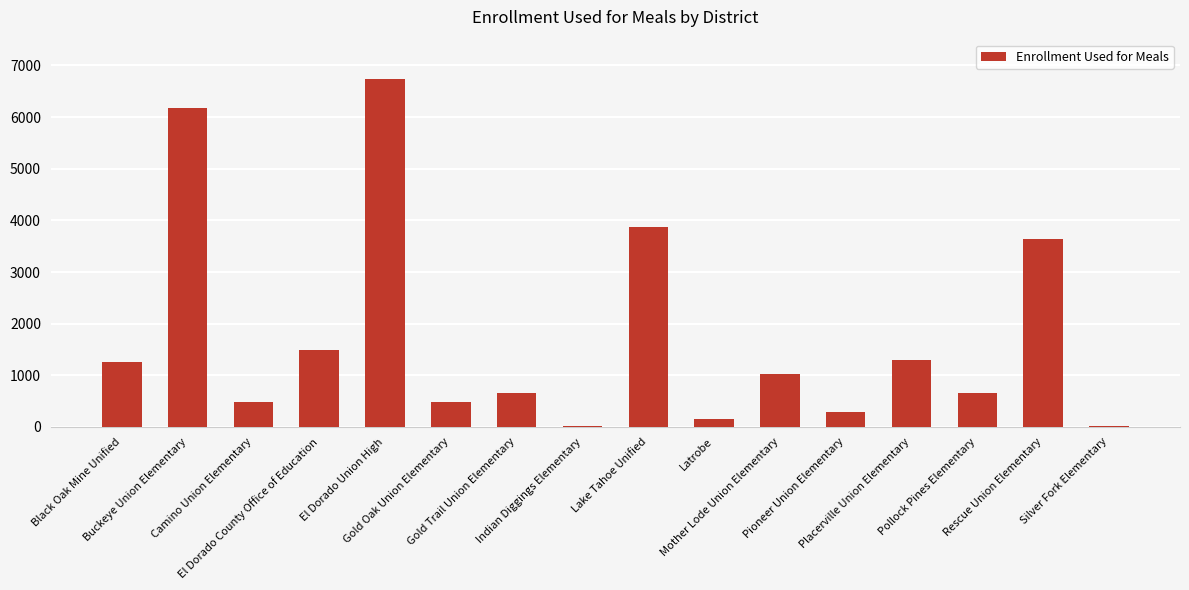

What is the change in value from El Dorado County Office of Education to Latrobe?

-1342